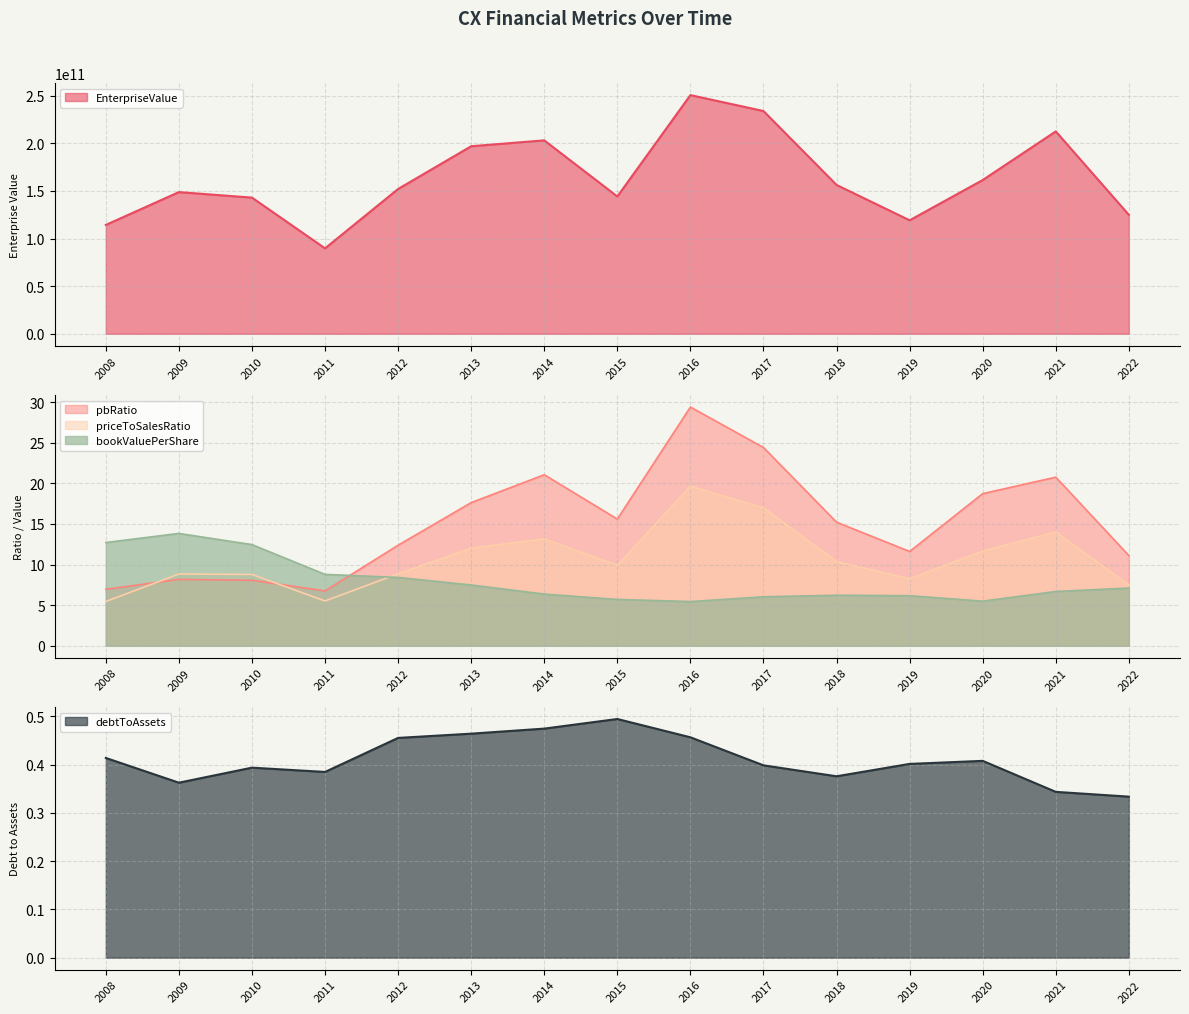

What is the value of the bookValuePerShare point at the 4th from the left?

8.8